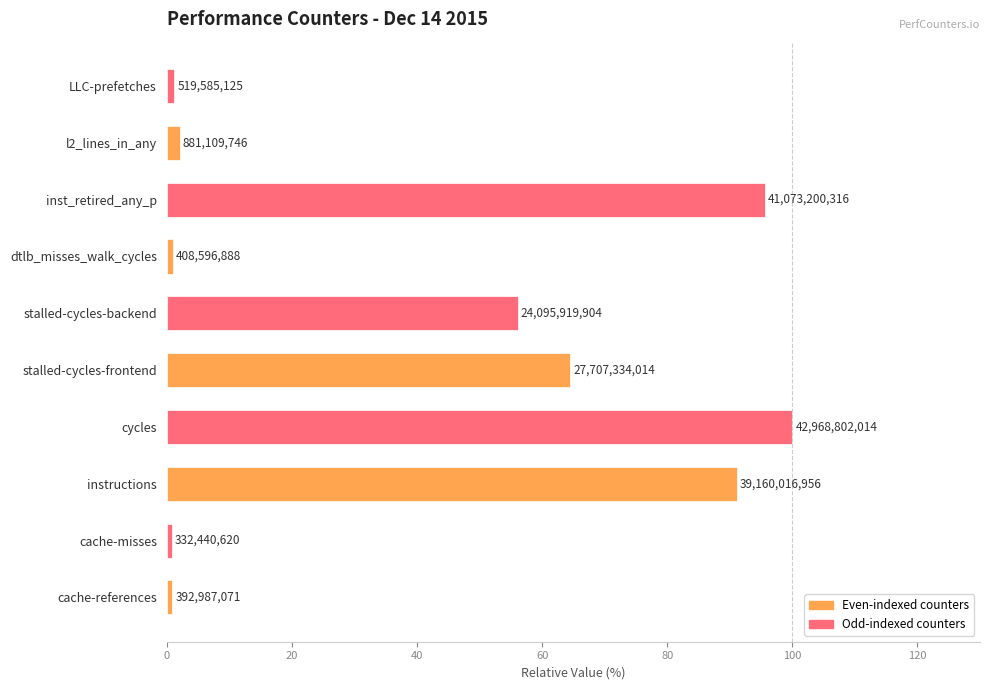

Which label corresponds to the largest value in the chart?

cycles